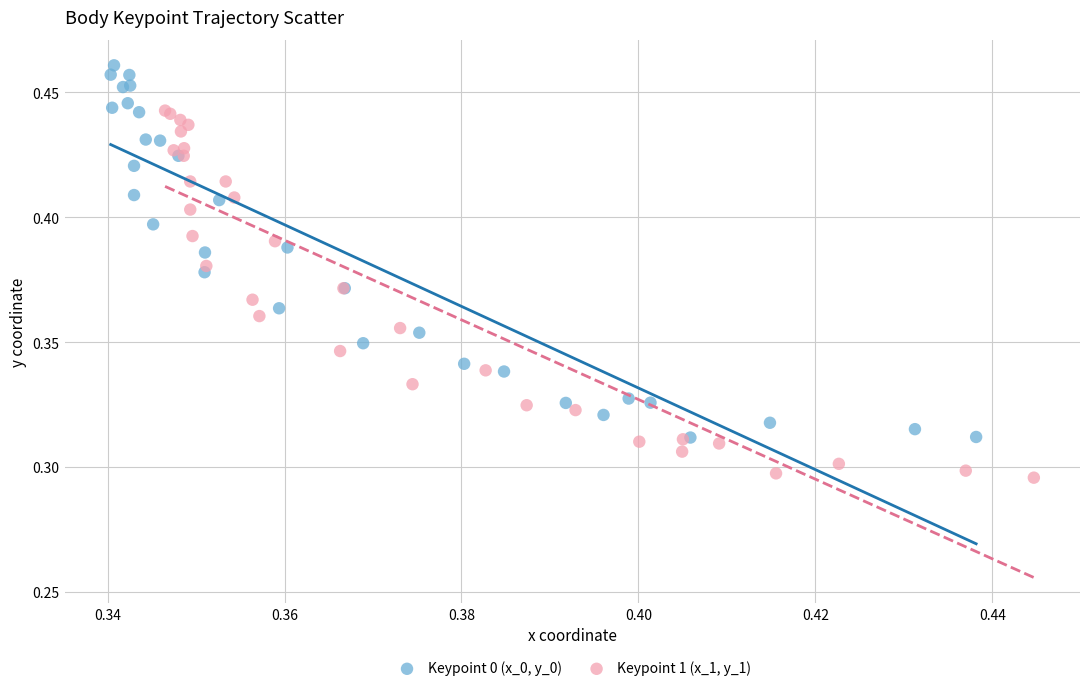

Which series contains the lowest Y value?

Keypoint 1 (x_1, y_1)